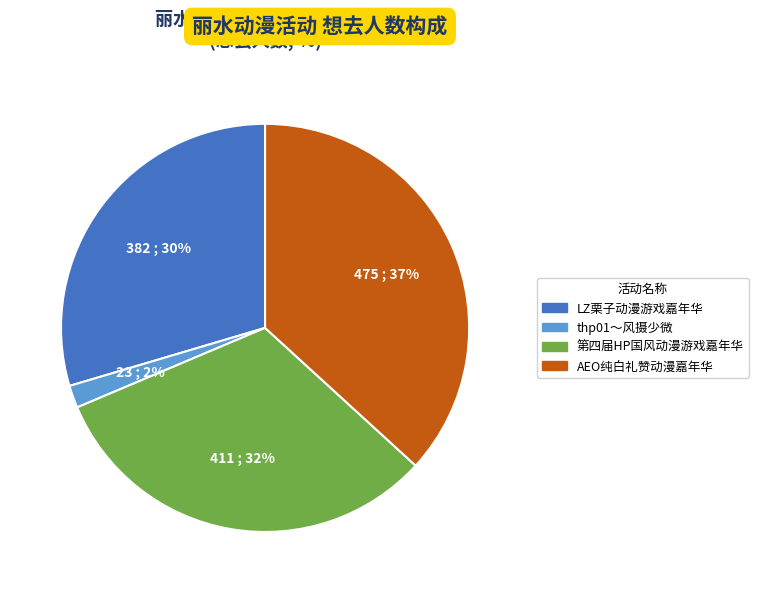

Is there any slice that represents more than half of the pie?

No